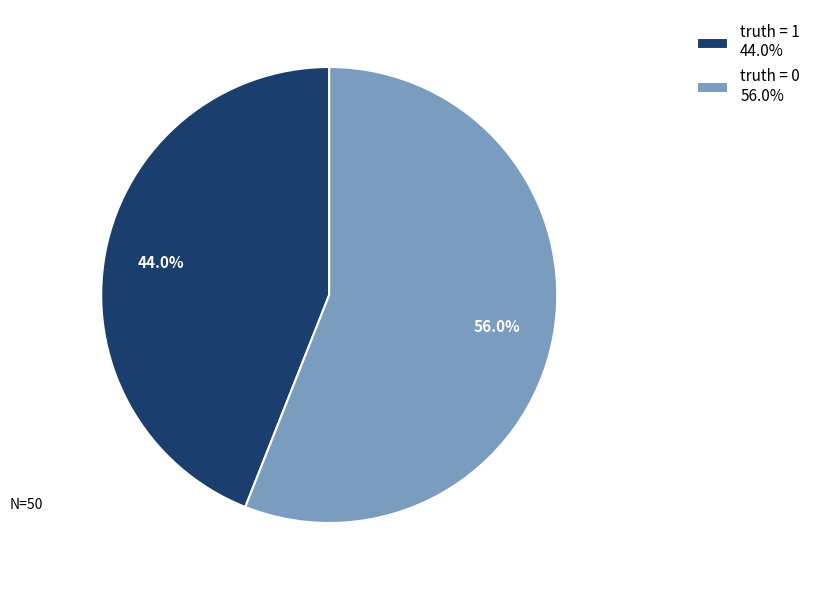

Is there any slice that represents more than half of the pie?

Yes